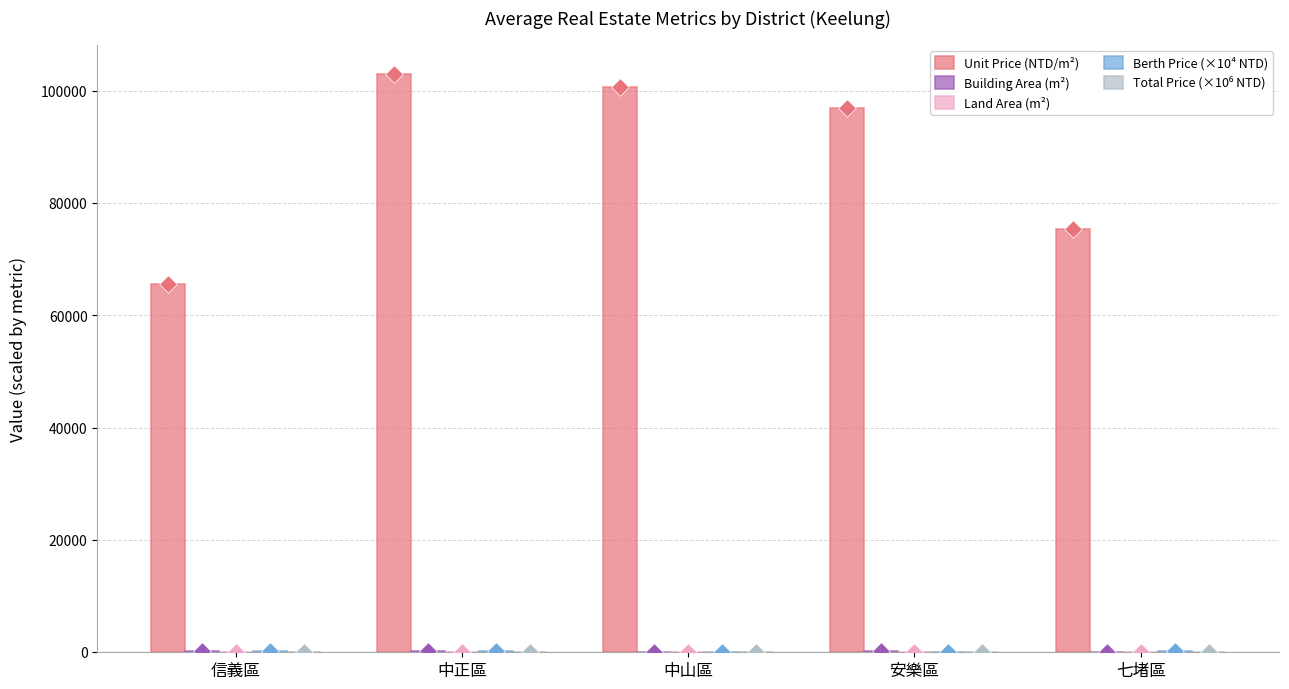

Which series contains the highest Y value?

Unit Price (NTD/m²)